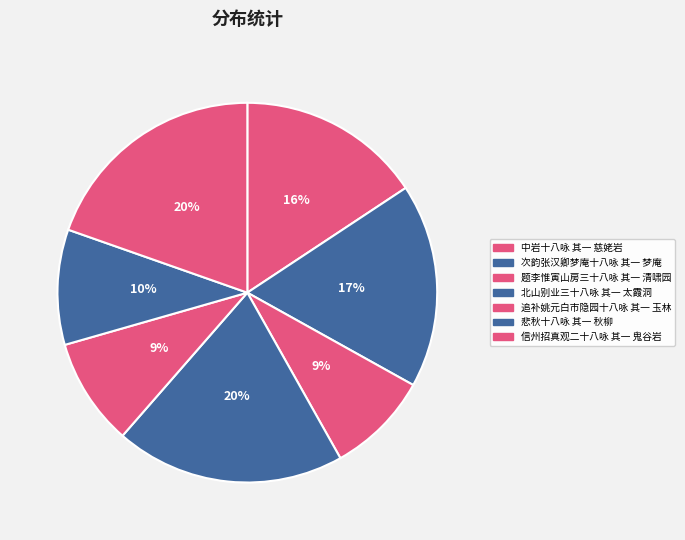

Does any single category account for the majority?

No